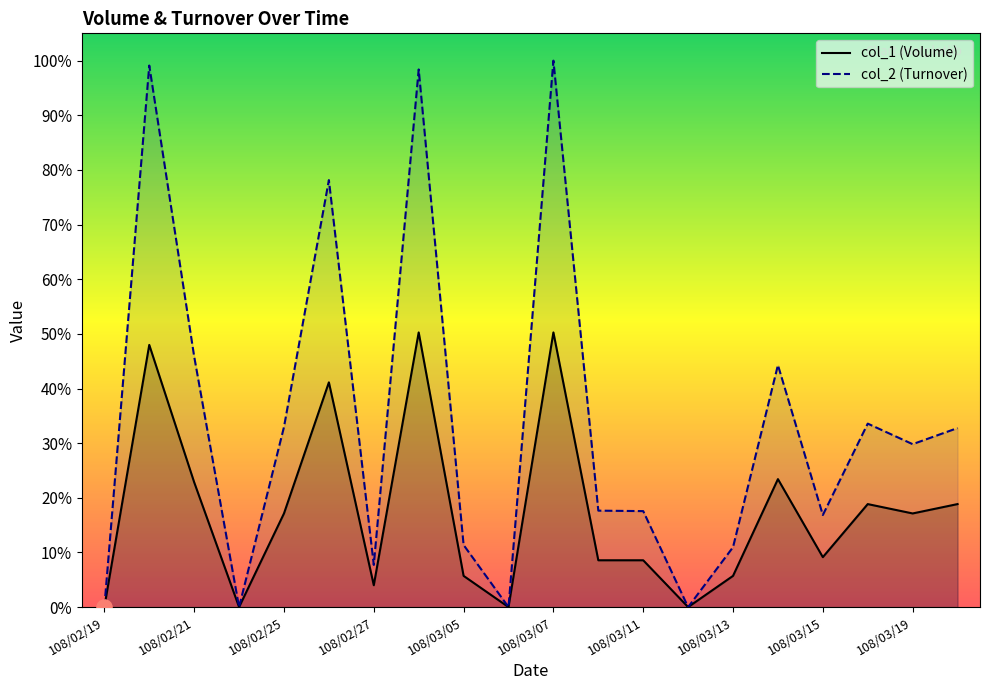

Which series contains the lowest Y value?

col_1 (Volume)